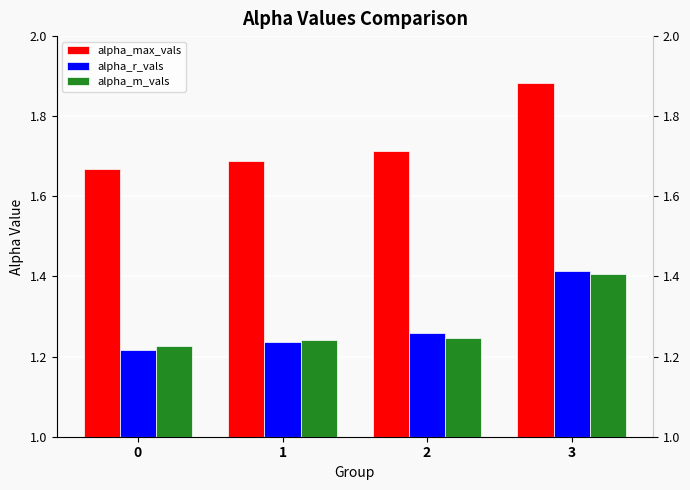

Is the value of alpha_m_vals at 1 greater than the value of alpha_r_vals at 0?

Yes